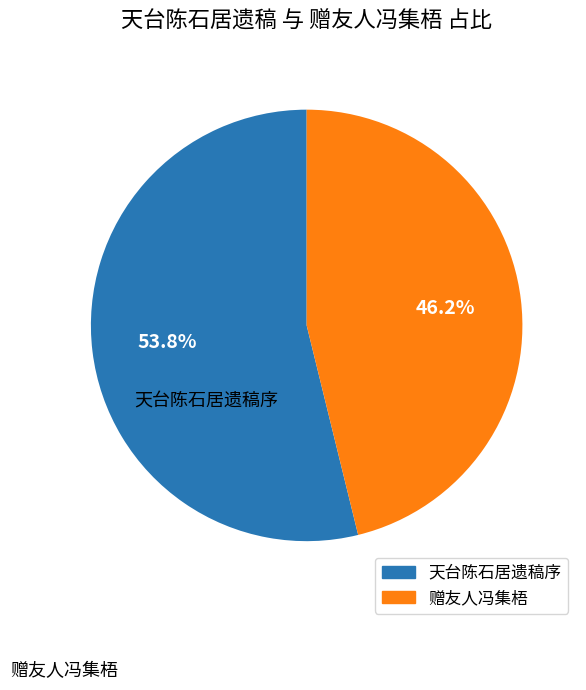

How many slices are in this pie chart?

2